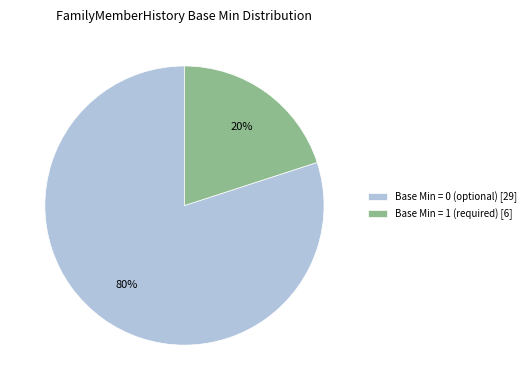

What is the largest slice in the pie chart?

Base Min = 0 (optional) [29]